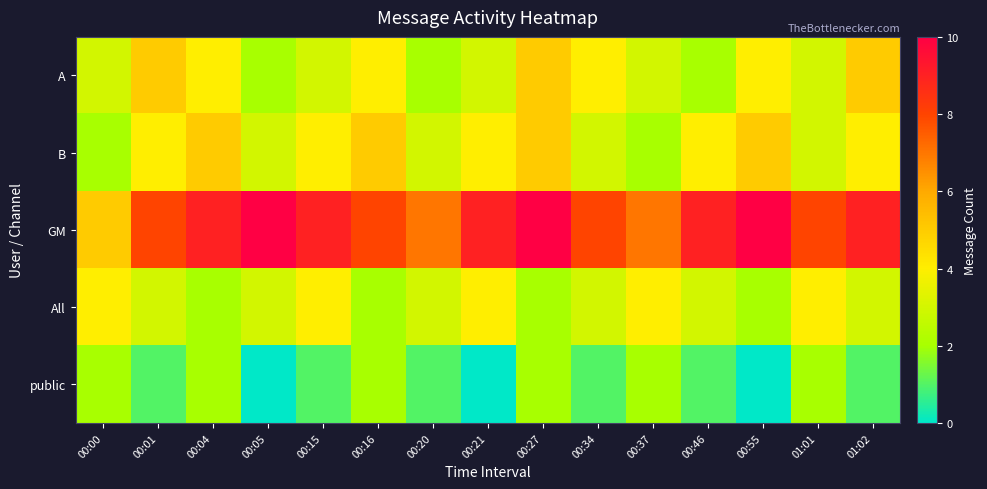

Which series has the widest spread of values?

GM